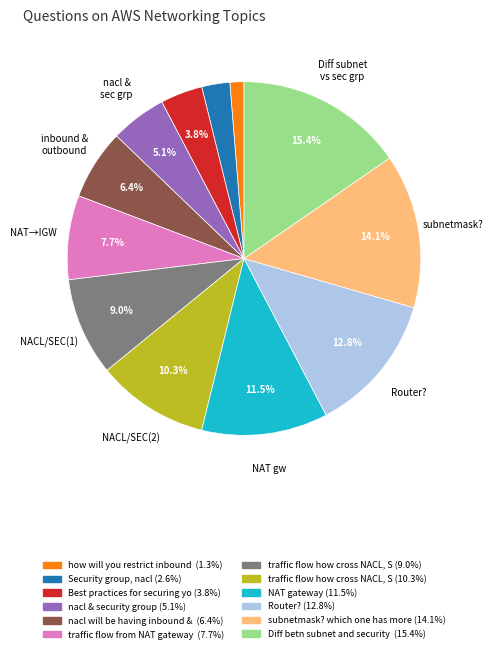

Is there any slice that represents more than half of the pie?

No